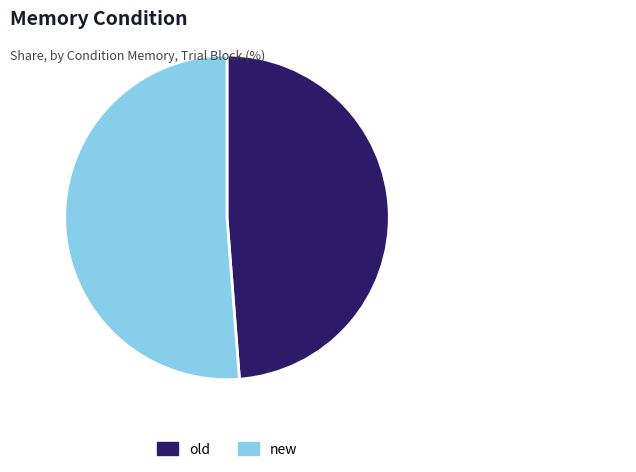

Do new and old together represent more than half of the pie?

Yes